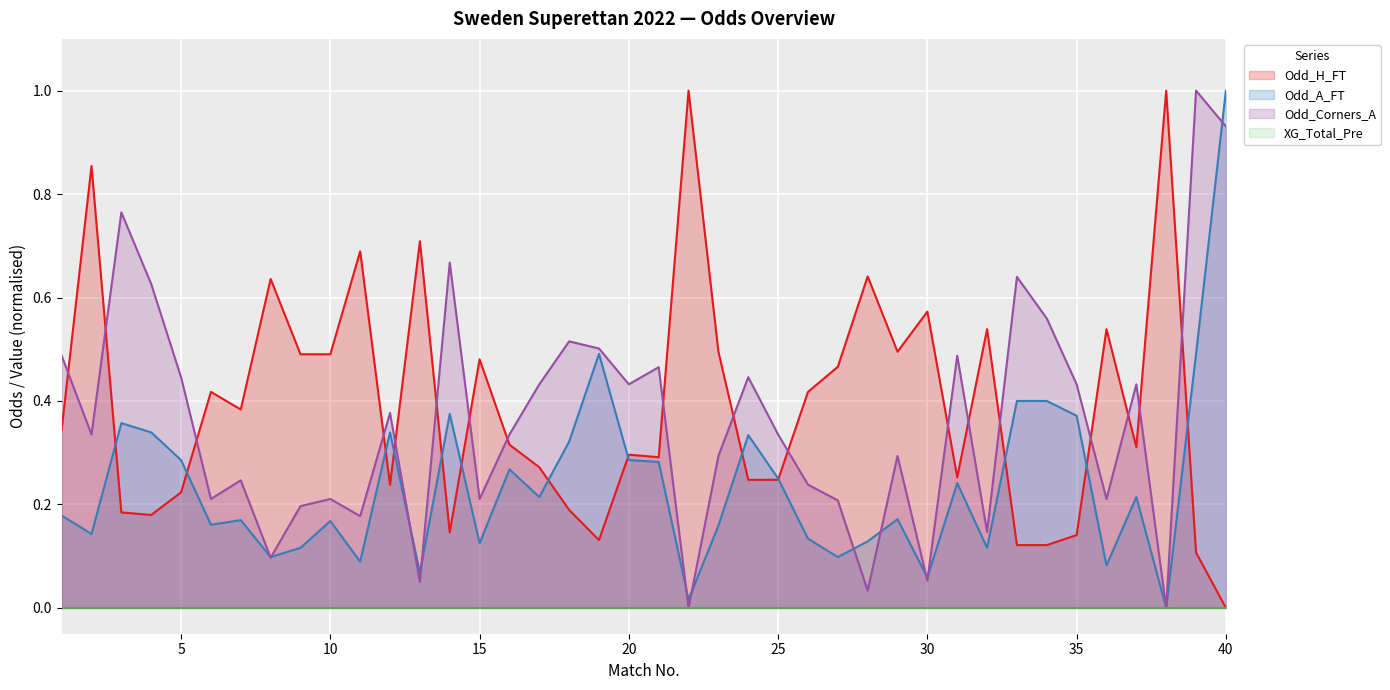

What is the maximum value shown in the chart?

1.0